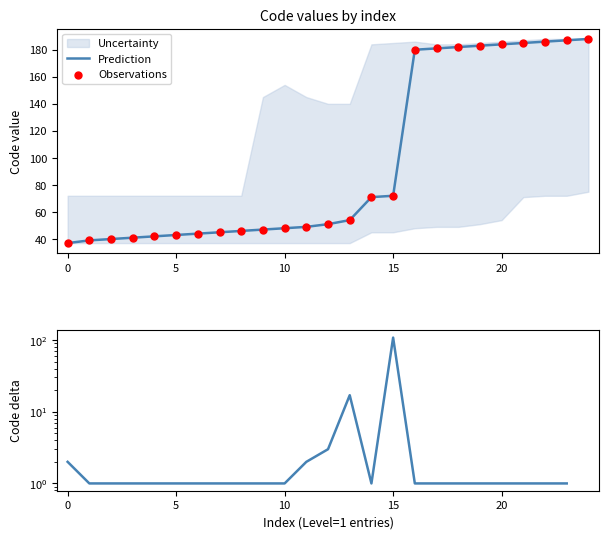

At how many categories does at least one series exceed 159?

9